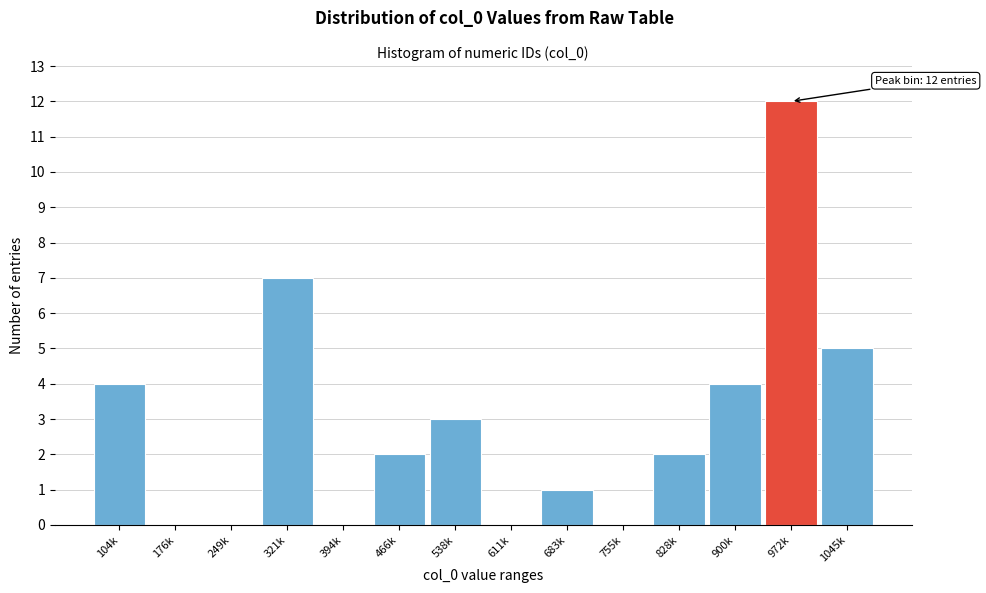

Reading left to right, extract all data points from this chart.

104k=4	176k=0	249k=0	321k=7	394k=0	466k=2	538k=3	611k=0	683k=1	755k=0	828k=2	900k=4	972k=12	1045k=5